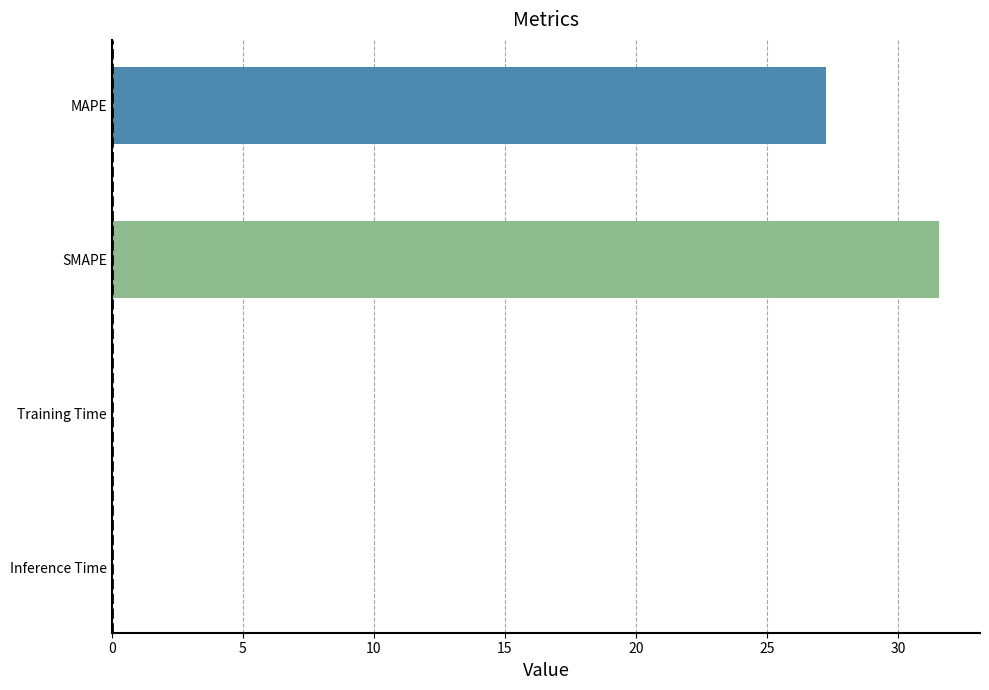

How many data points does each series have?

4